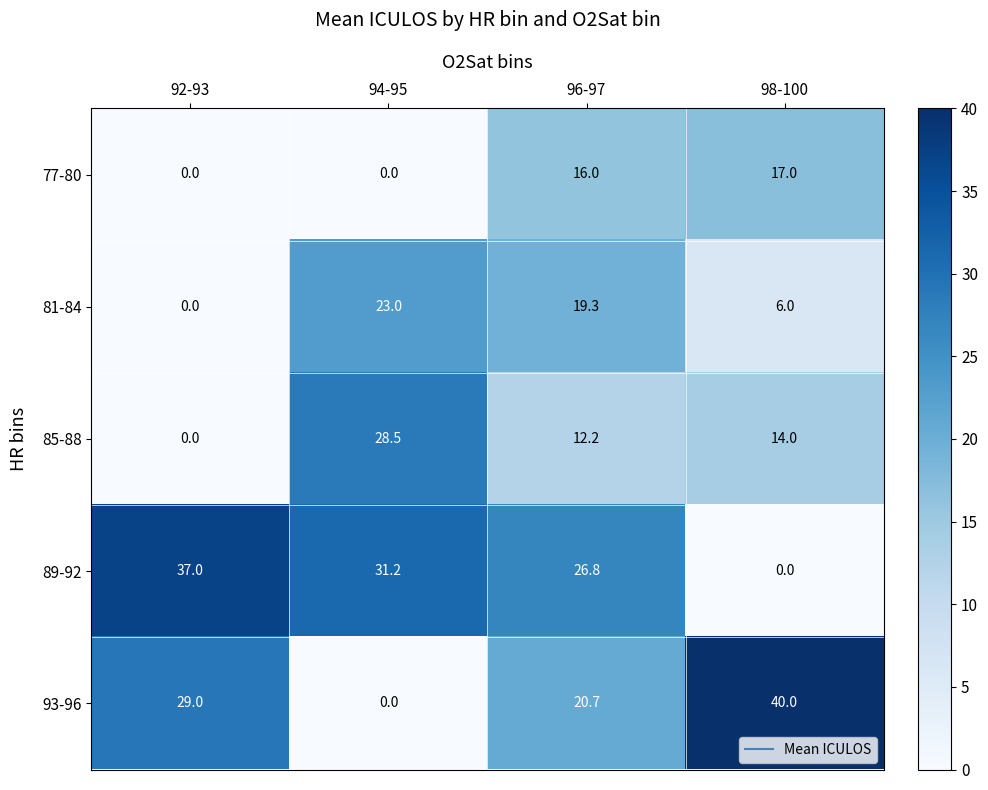

What is the difference between the 89-92 values at 94-95 and 98-100?

31.2